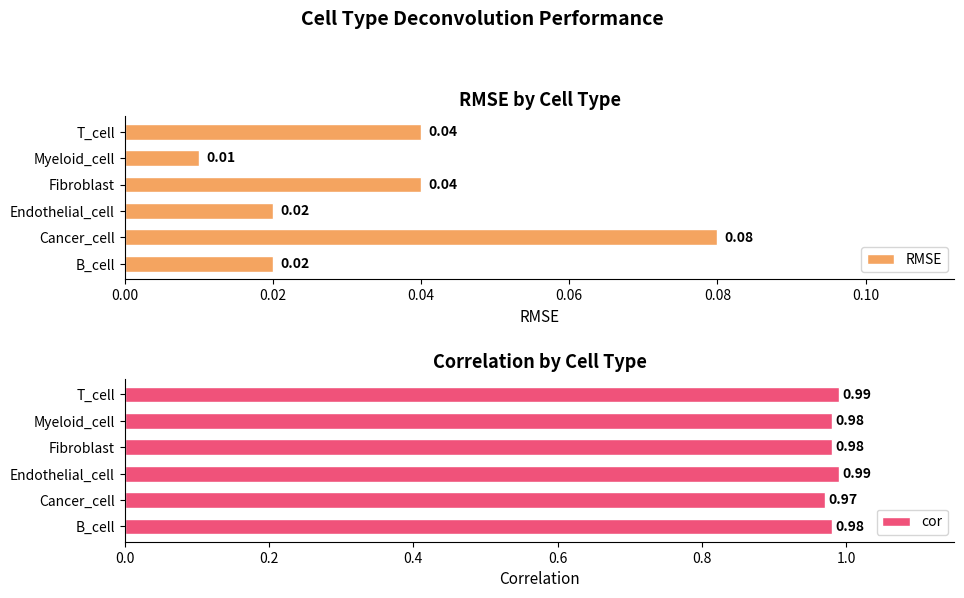

The value of RMSE at 0.06 is 0.0. True or false?

True